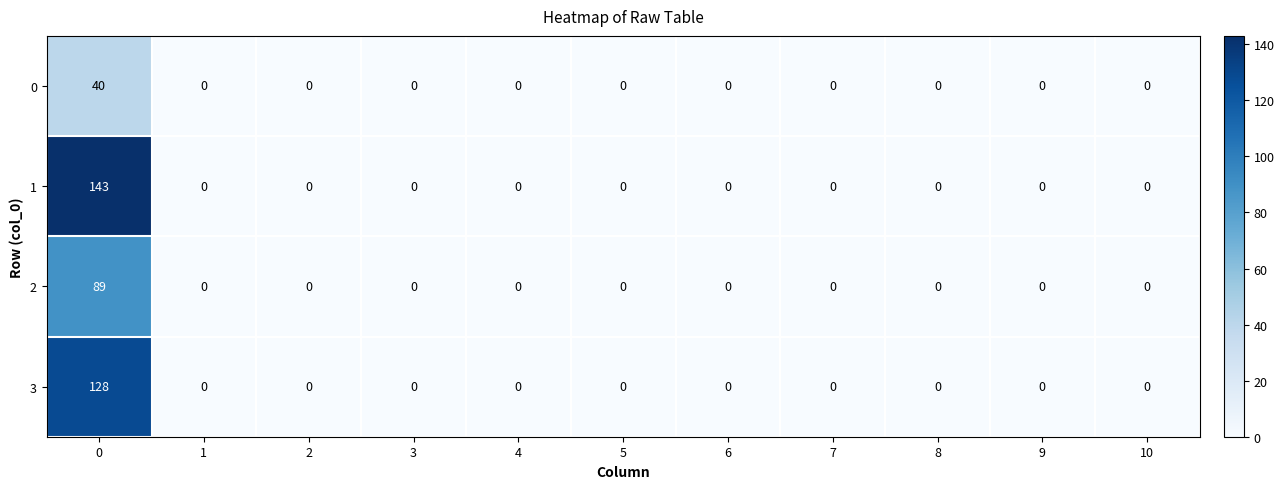

What is the difference between the maximum and minimum values in the 3 series?

128